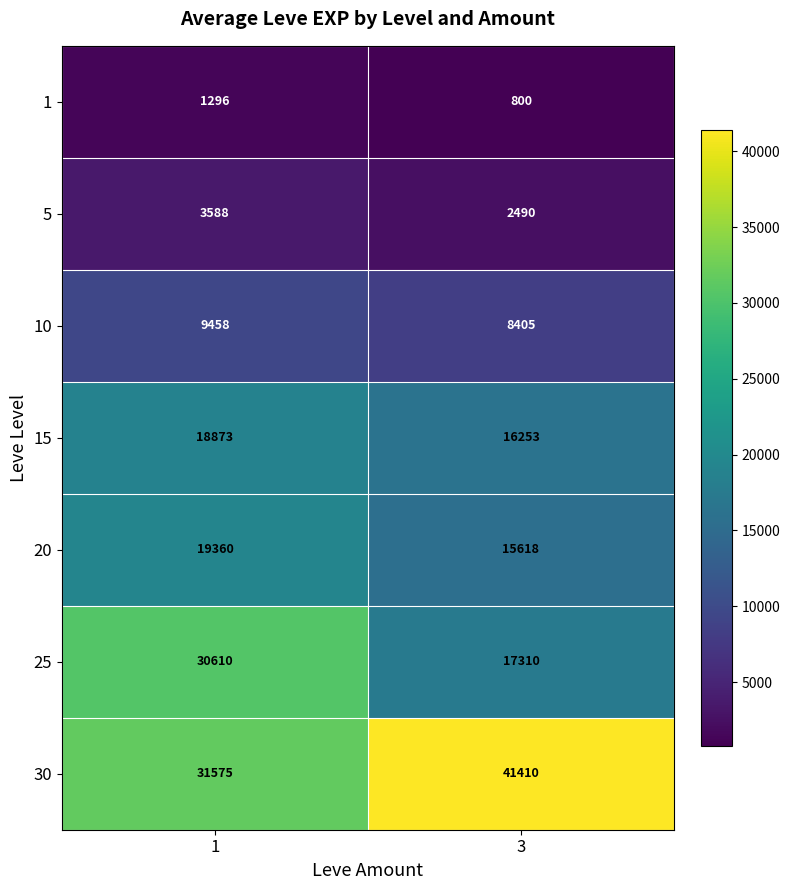

Rank the series at 3 from lowest to highest value.

1, 5, 10, 20, 15, 25, 30